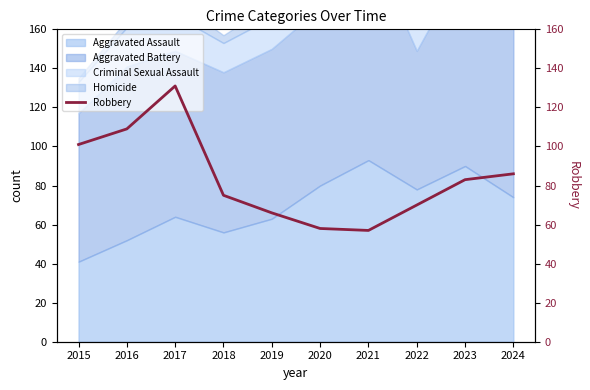

What is the value of the 8th point from the left?

70